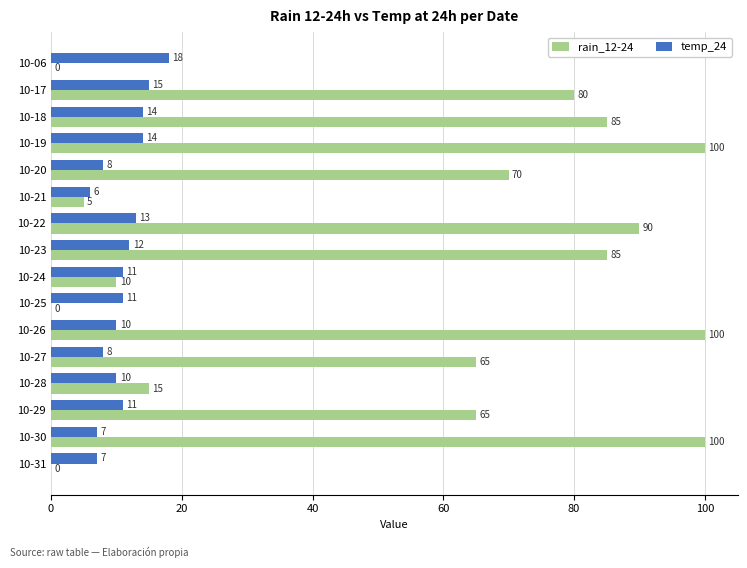

Which series has the largest range (max minus min)?

rain_12-24